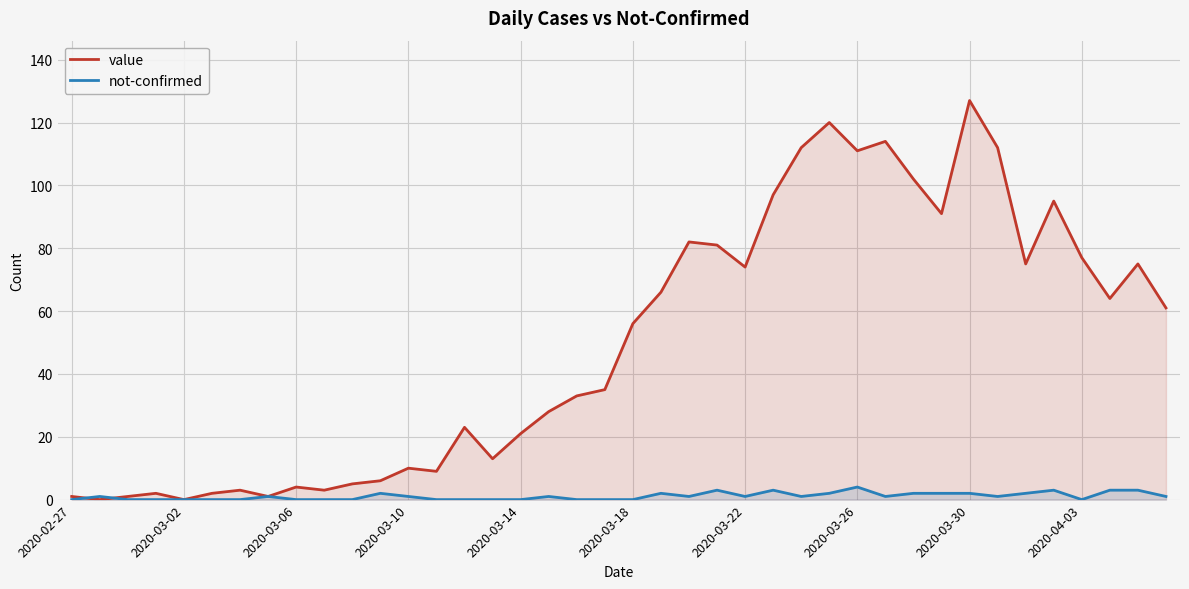

List the series in order of their peak value, lowest first.

not-confirmed, value